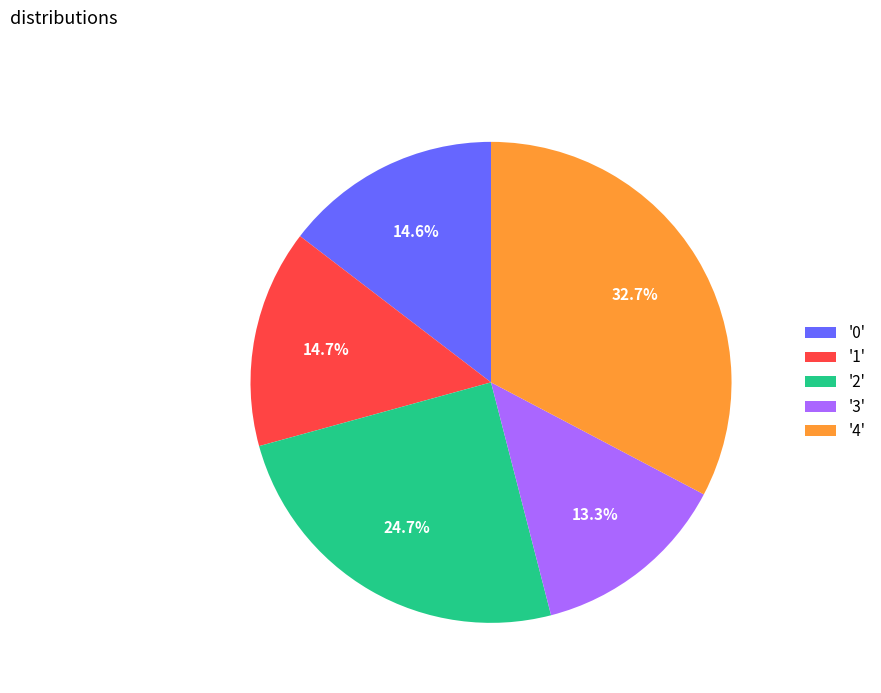

Which slice is the smallest?

'3'